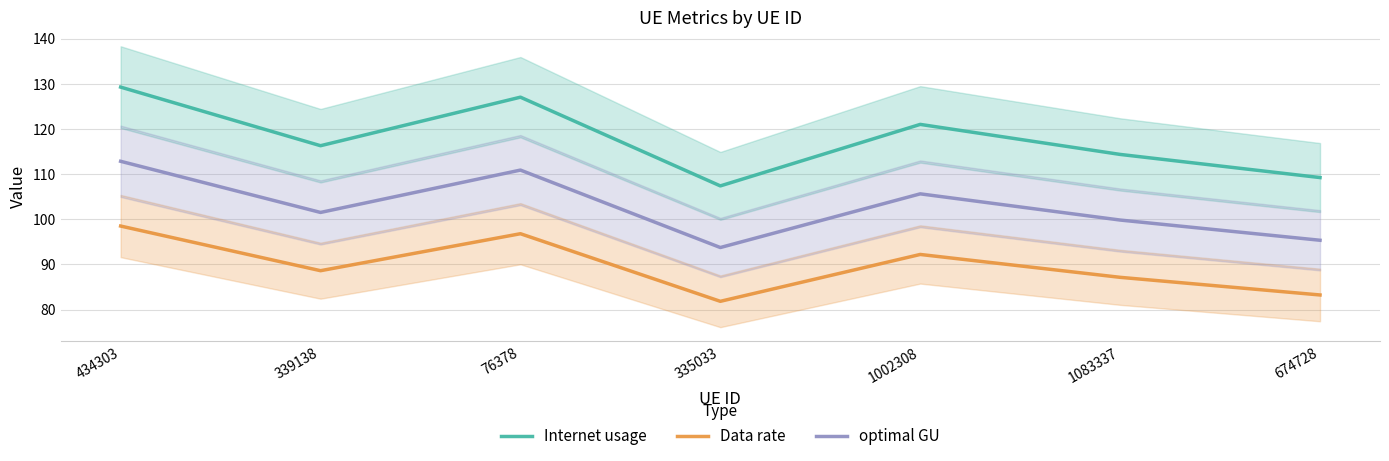

True or false: optimal GU and Data rate cross at least once.

False